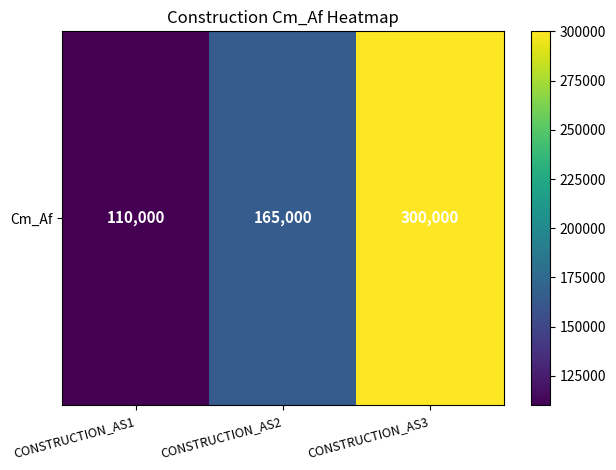

Rank the categories by value from lowest to highest.

CONSTRUCTION_AS1, CONSTRUCTION_AS2, CONSTRUCTION_AS3